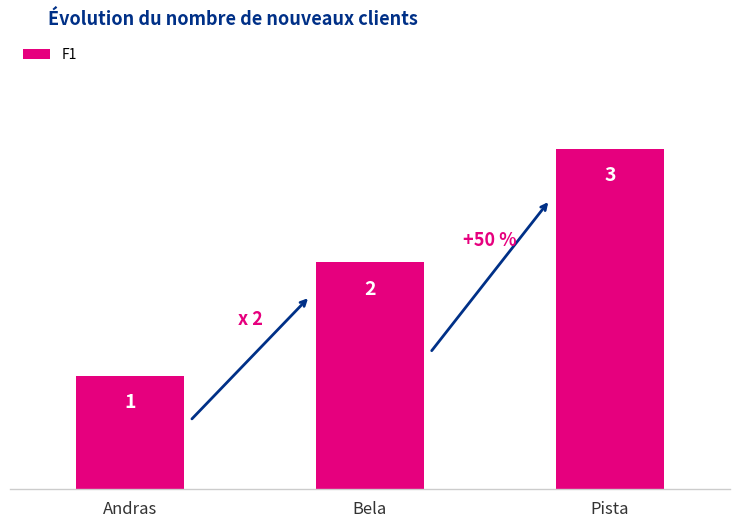

What position from the left is Pista?

3